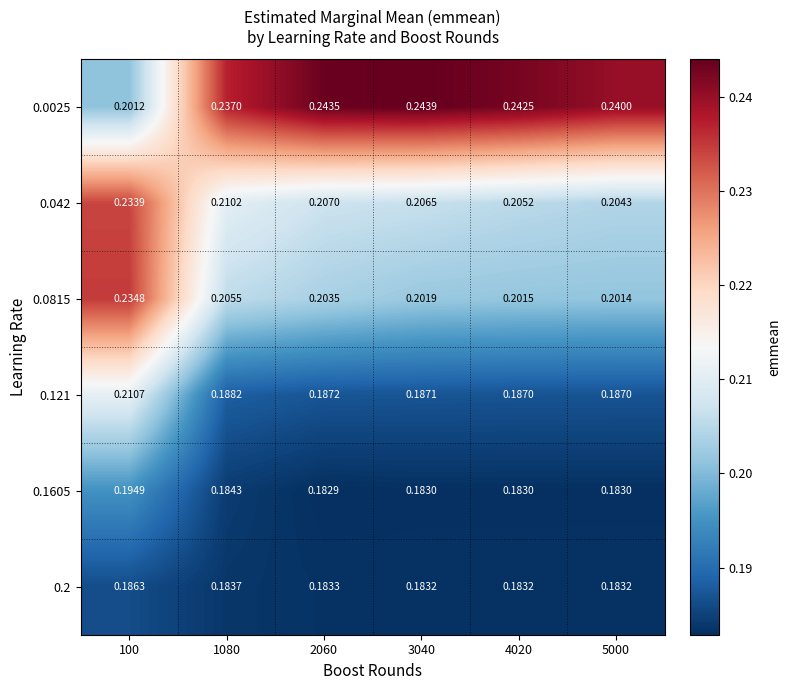

Is the value of 0.0025 at 3040 greater than the value of 0.0815 at 1080?

Yes